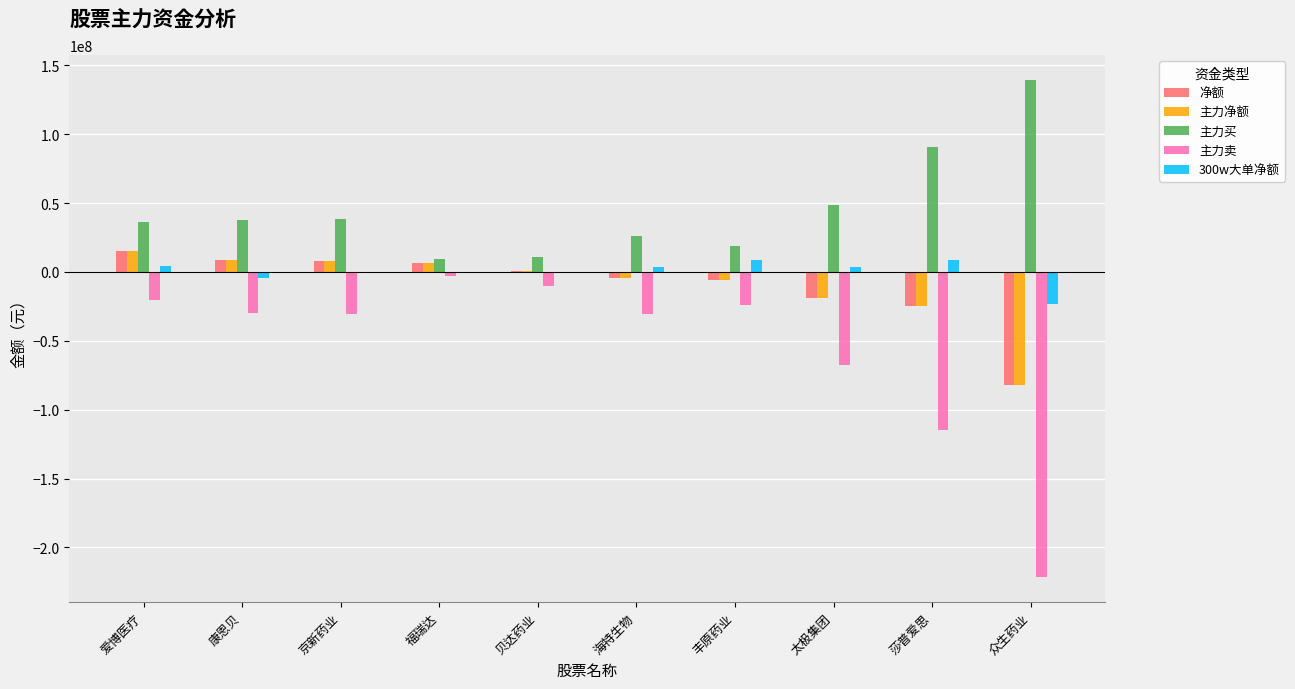

The 主力卖 series shows 0 at 丰原药业. True or false?

True